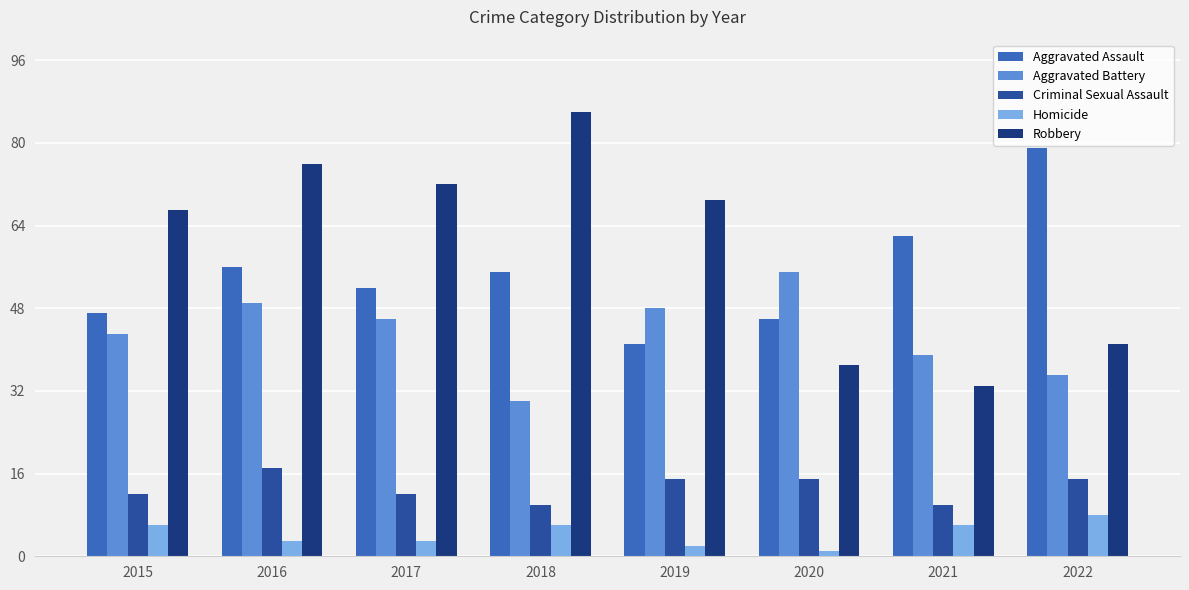

Is the value of Criminal Sexual Assault at 2019 greater than the value of Homicide at 2015?

Yes